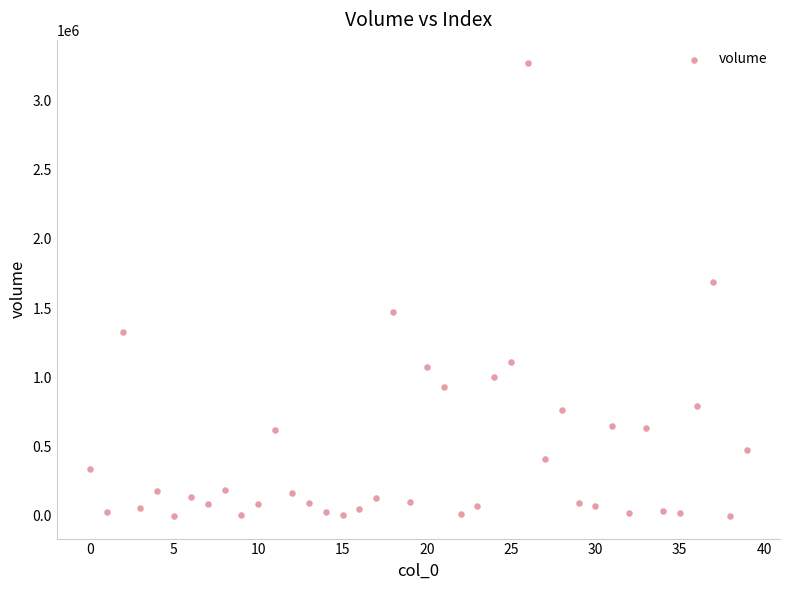

What is the range of Y values (max minus min)?

3270032.6